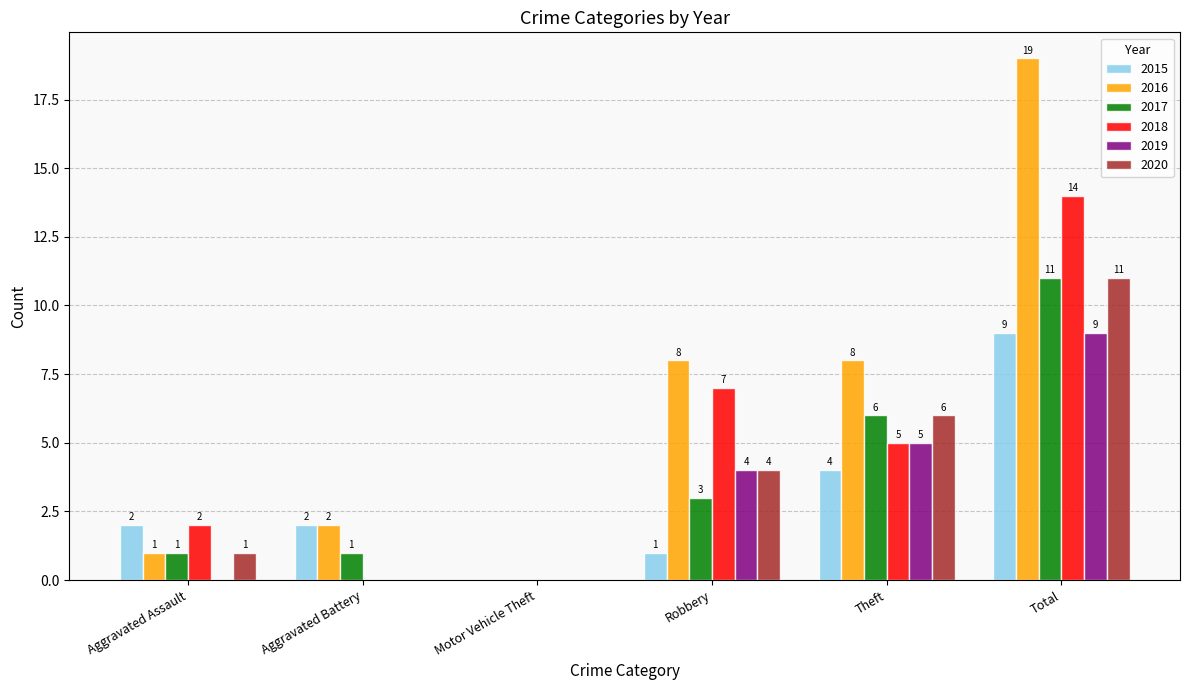

At which label is 2017 closest to 5?

Theft